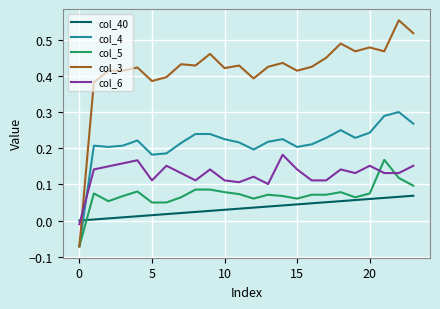

Which series has the largest range (max minus min)?

col_3